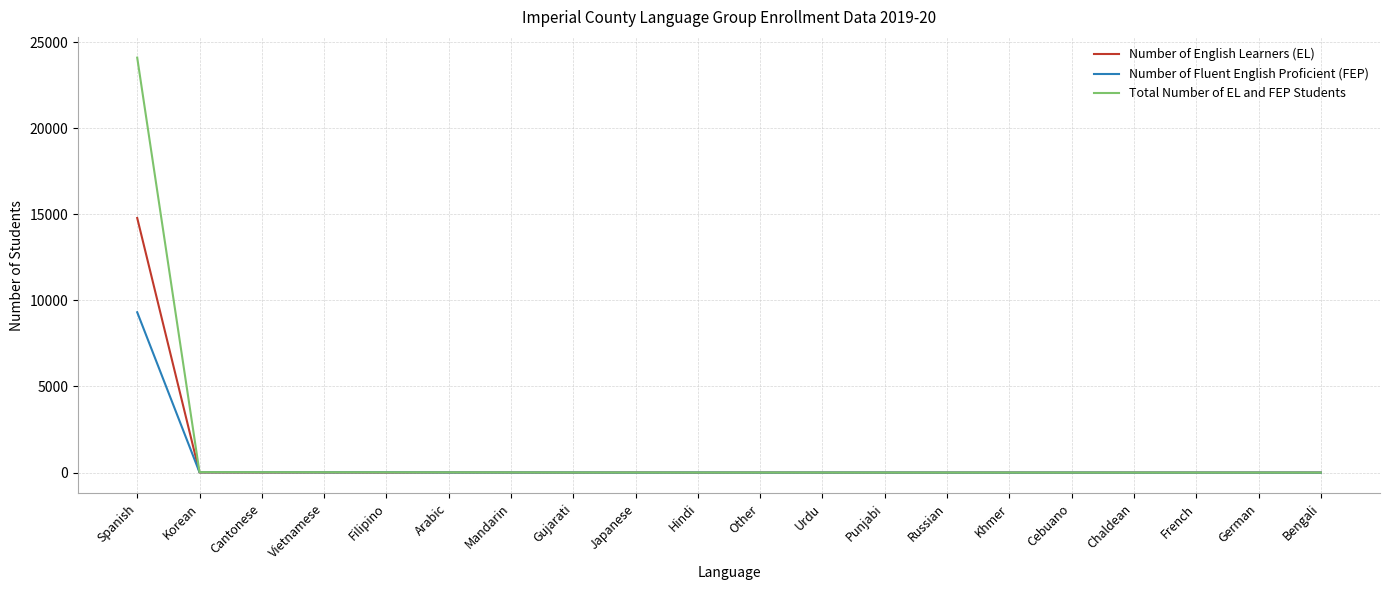

Which series has the largest range (max minus min)?

Total Number of EL and FEP Students